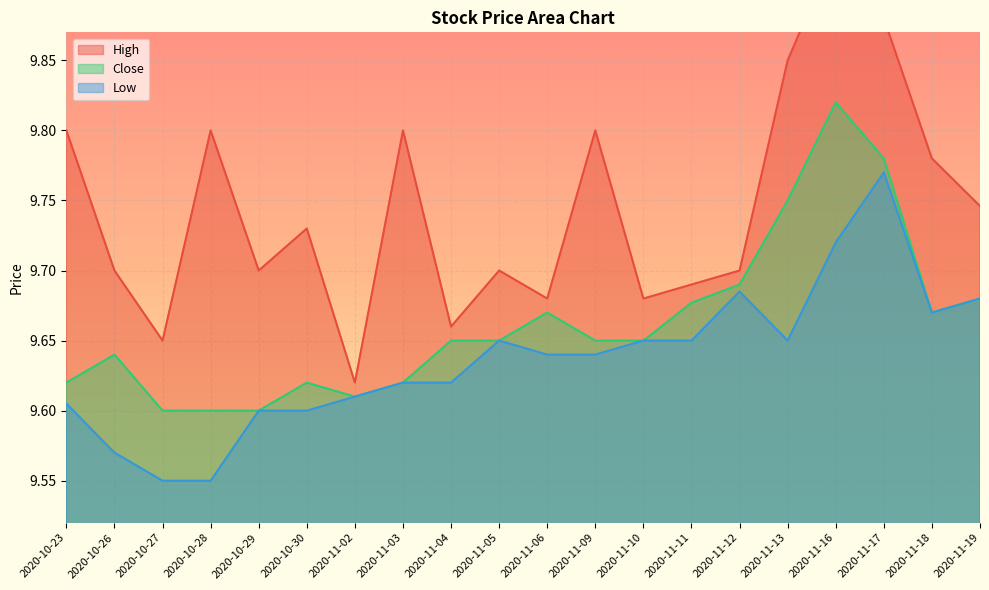

What is the value of the Close point at the 4th from the left?

9.6